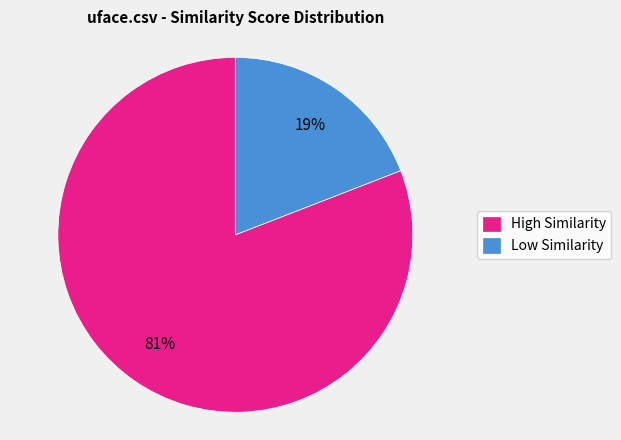

Is it true that High Similarity is 96% of the pie?

False